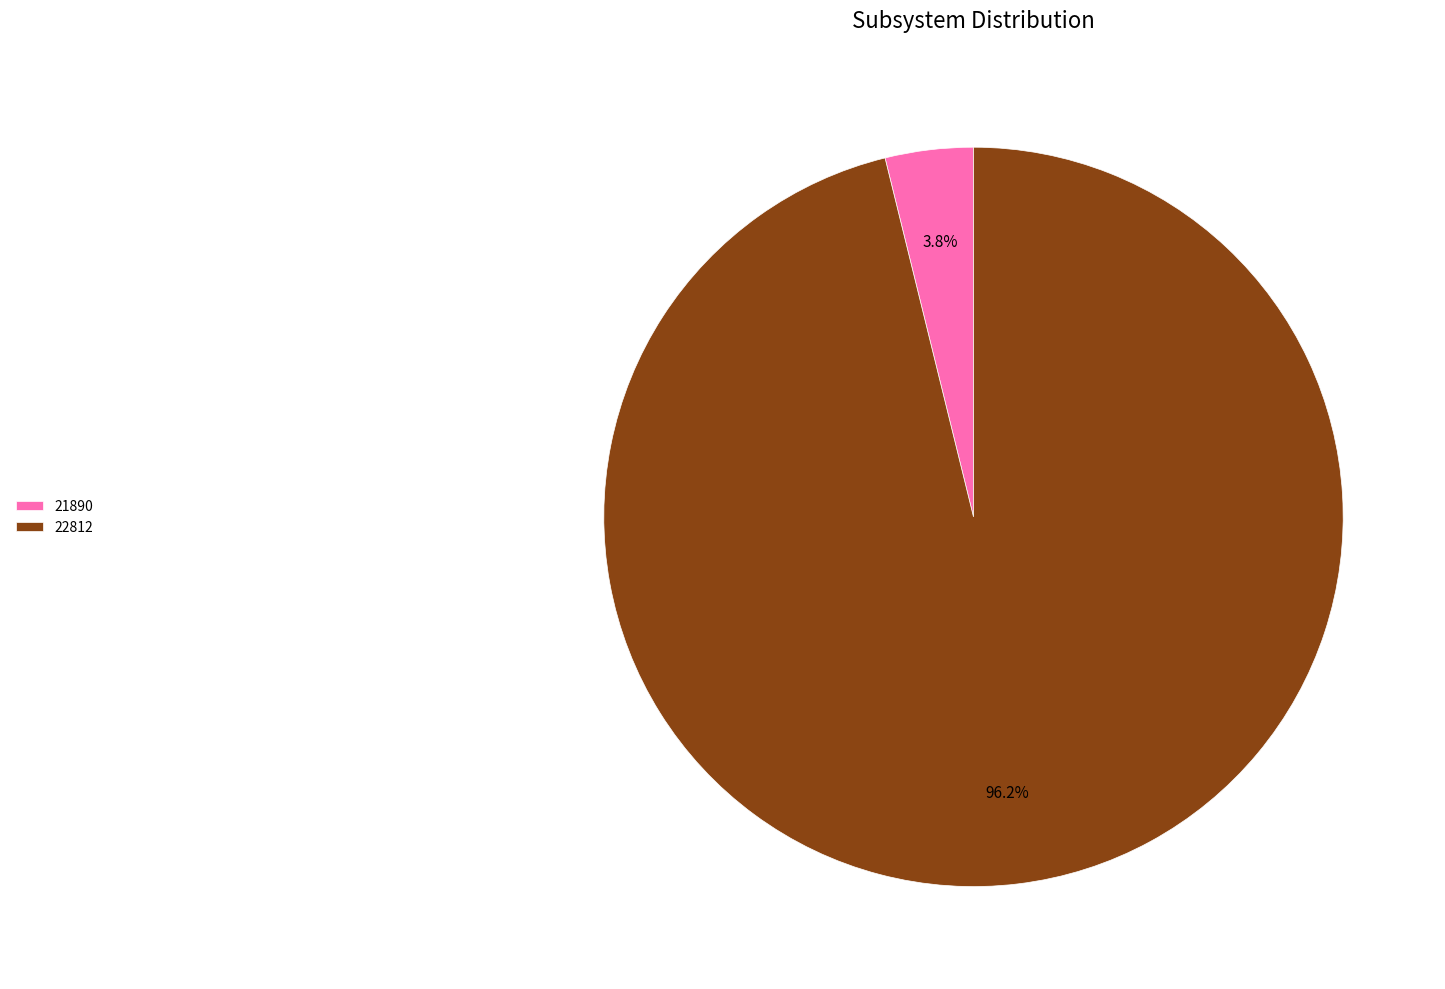

What is the majority slice?

22812